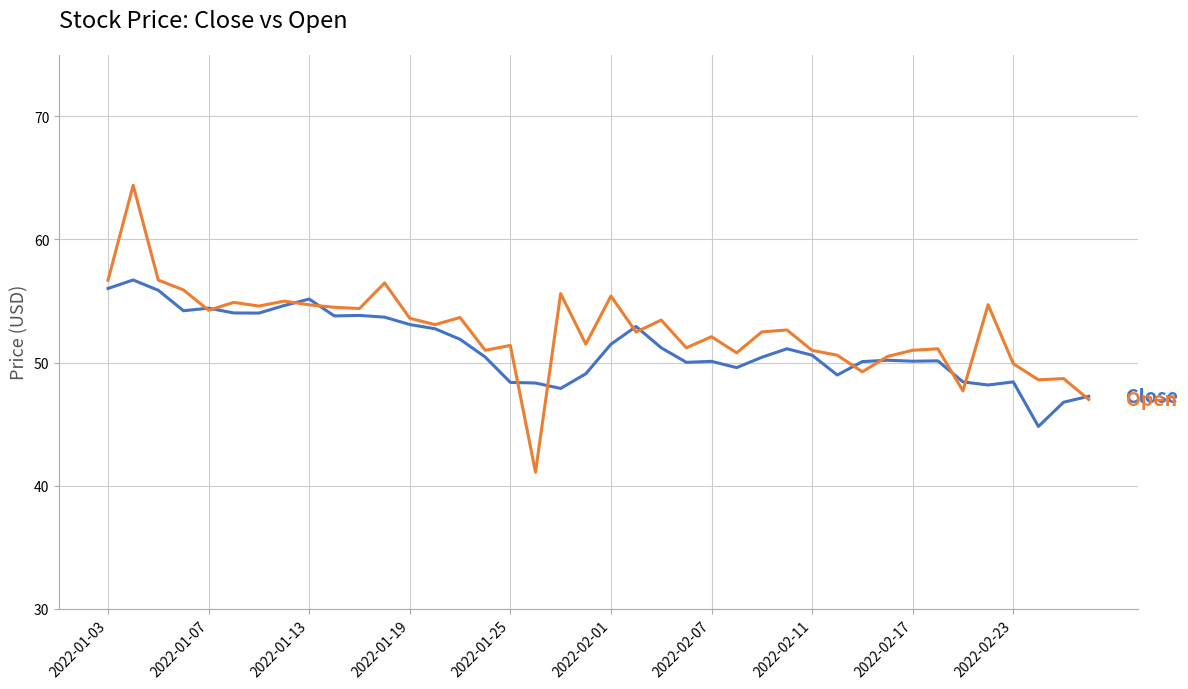

What is the minimum value shown in the chart?

41.1